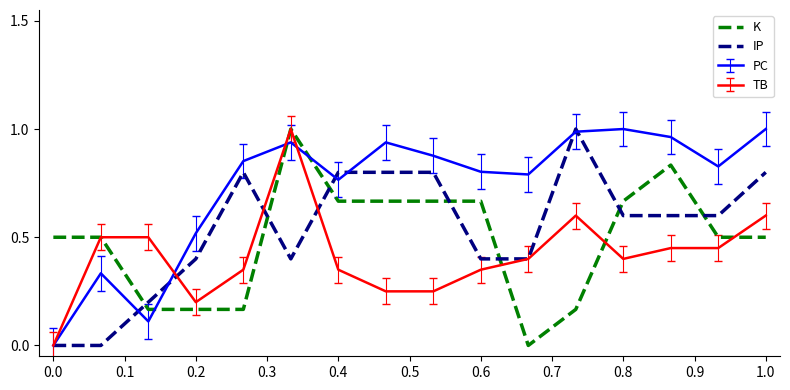

List the series in order of their overall mean, lowest first.

TB, K, IP, PC